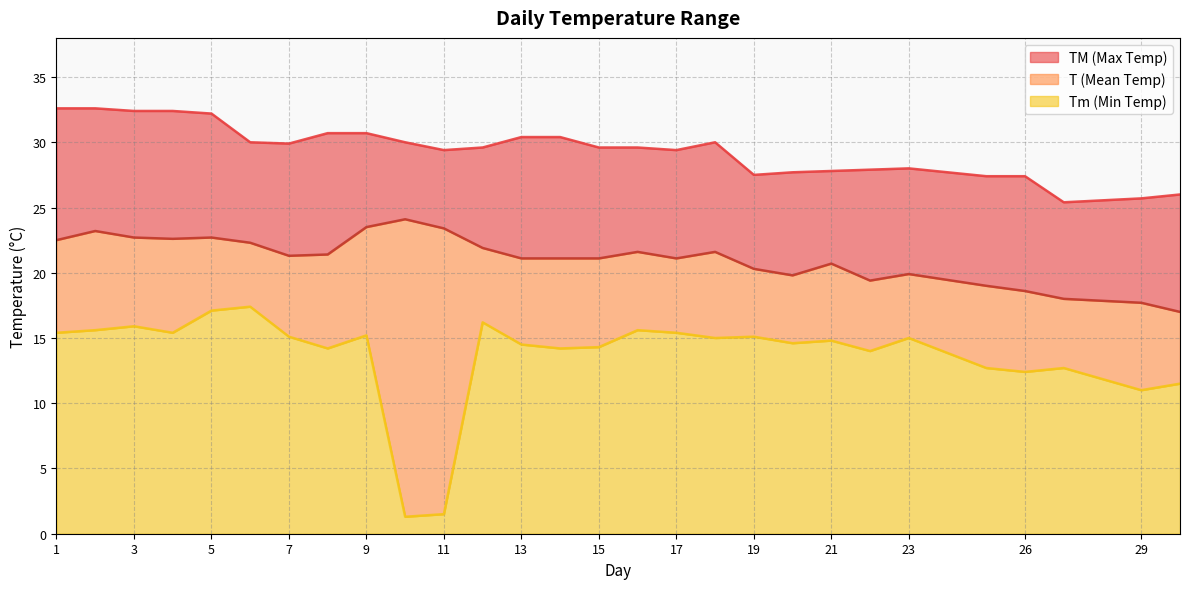

List the labels in order of Tm value, largest first.

6, 5, 12, 3, 2, 16, 1, 4, 17, 9, 7, 19, 18, 23, 21, 20, 13, 15, 8, 14, 22, 25, 27, 26, 30, 29, 11, 10